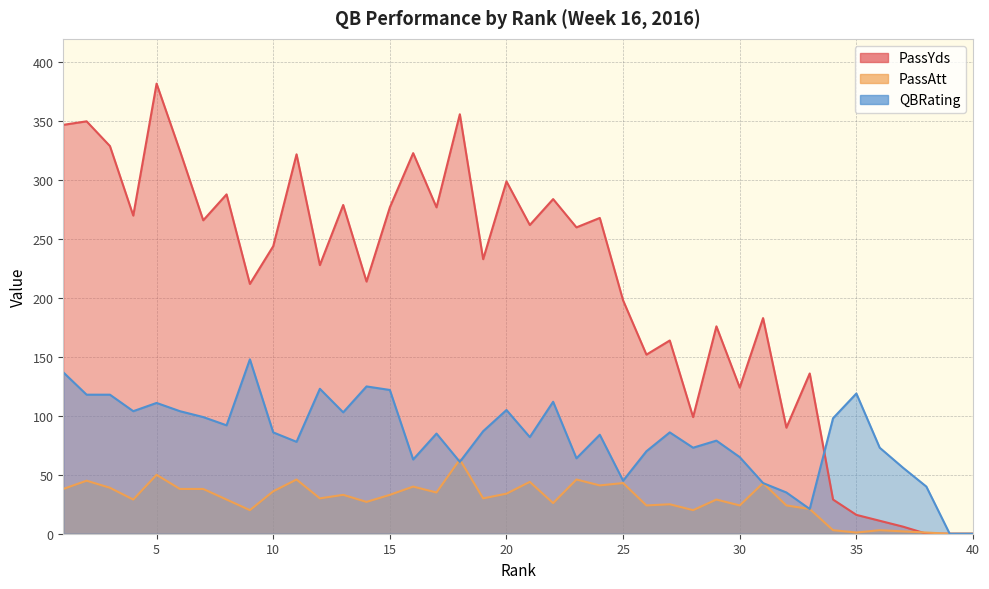

Read the QBRating value at 24, to the nearest 5.

85